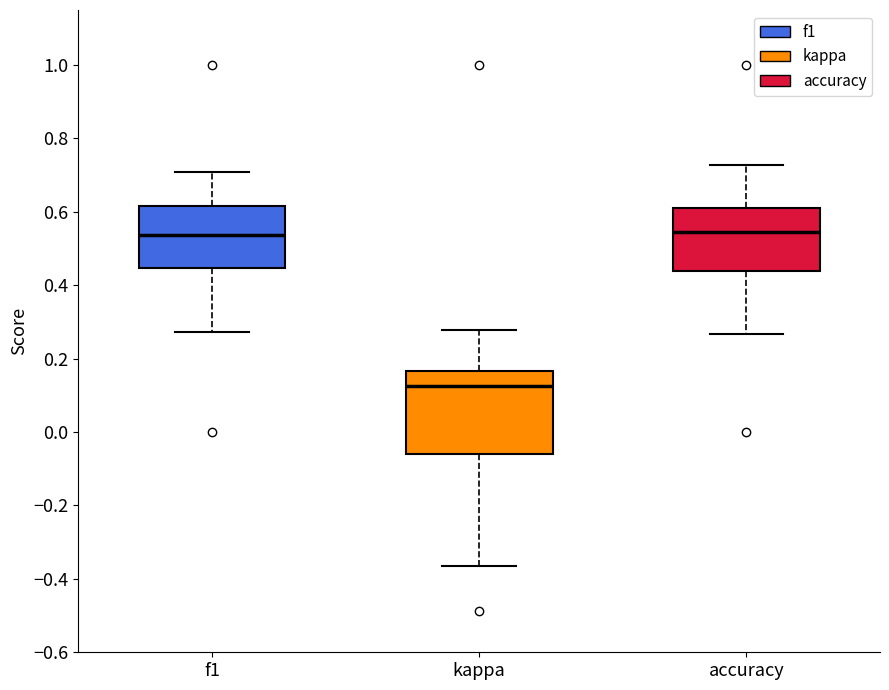

Where does the lower whisker of the box for kappa end on the y-axis? The values are not printed on the chart, so give them approximately, as read against the axis.

-0.36